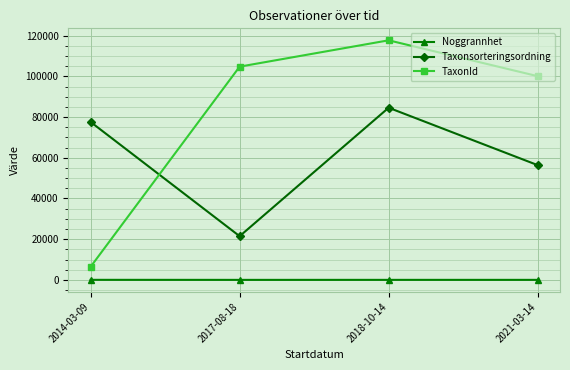

Is the value of Noggrannhet at 2018-10-14 greater than the value of TaxonId at 2018-10-14?

No